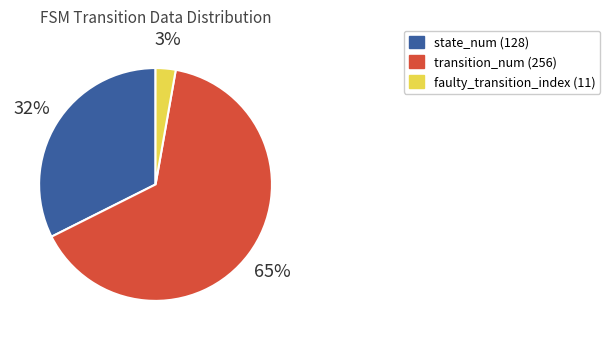

Does any single category account for the majority?

Yes